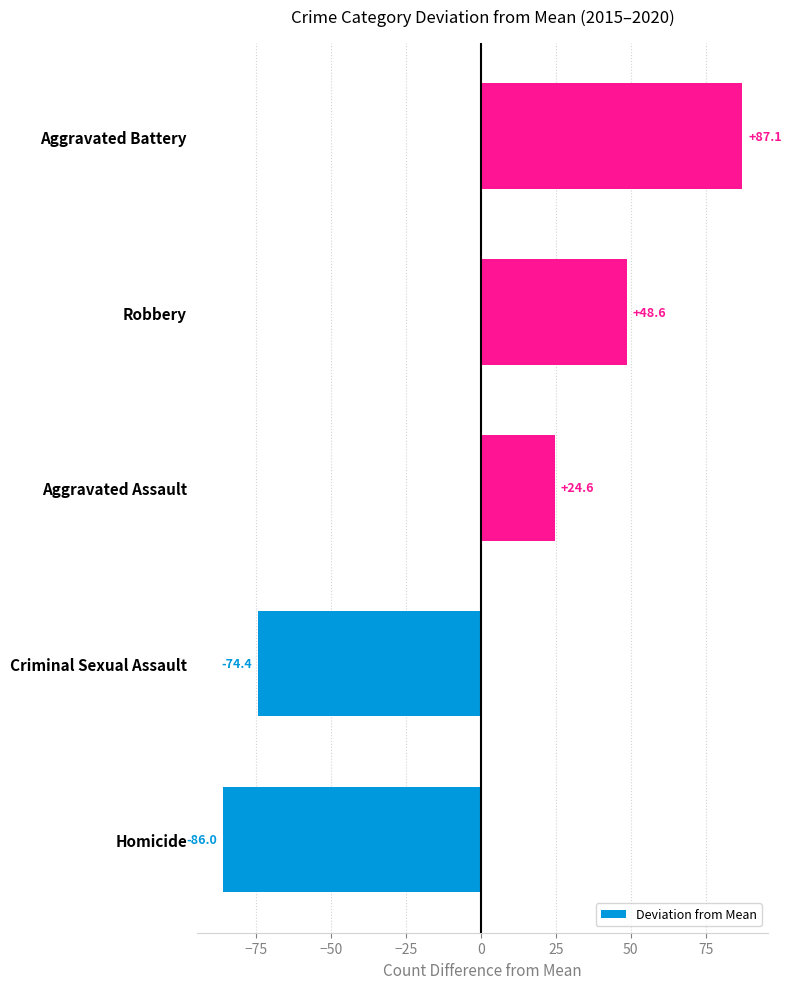

Rank the categories by value from highest to lowest.

Aggravated Battery, Robbery, Aggravated Assault, Criminal Sexual Assault, Homicide